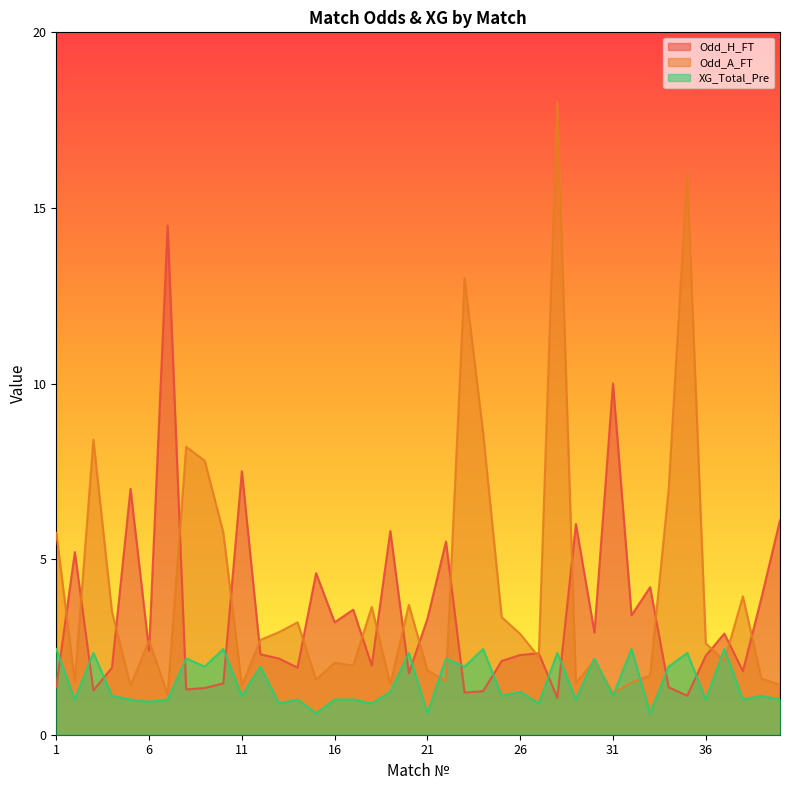

How many lines are shown in the chart?

3